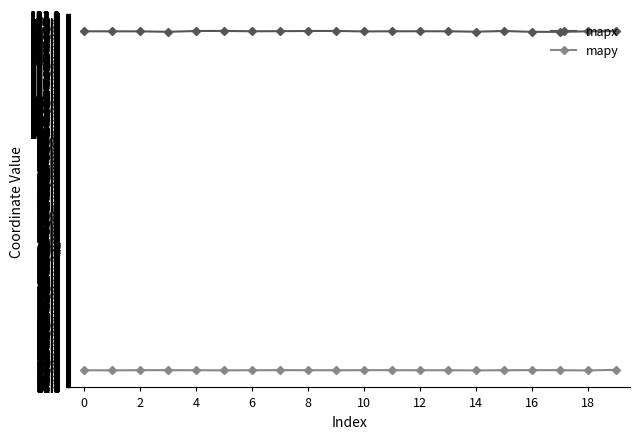

Which series has the widest spread of values?

mapx